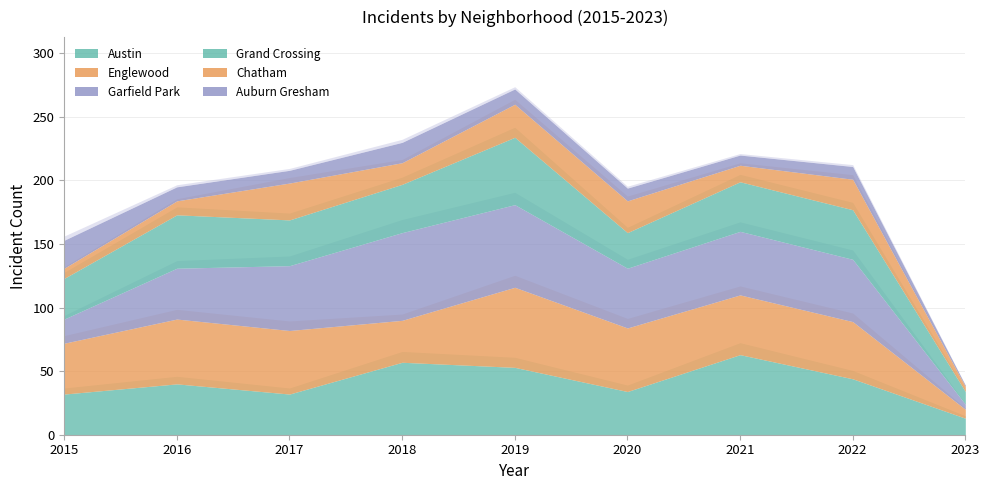

Does the chart display data point markers on the line(s)?

No